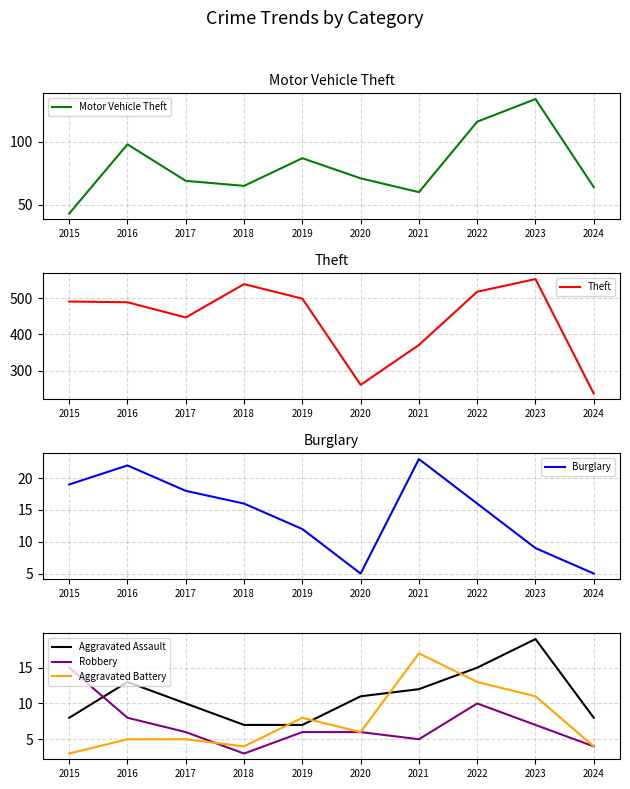

True or false: Motor Vehicle Theft has a value of 94 at 2021.

False